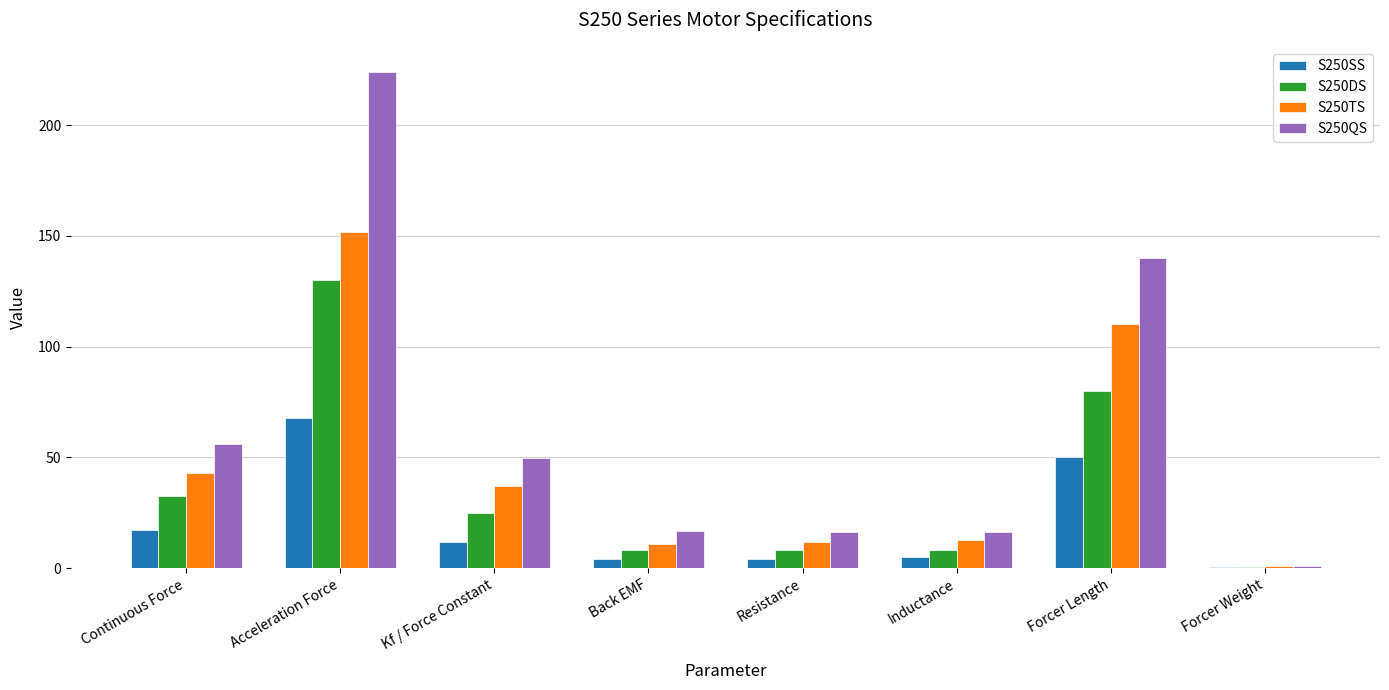

Where is S250TS nearest to the value 76?

Continuous Force